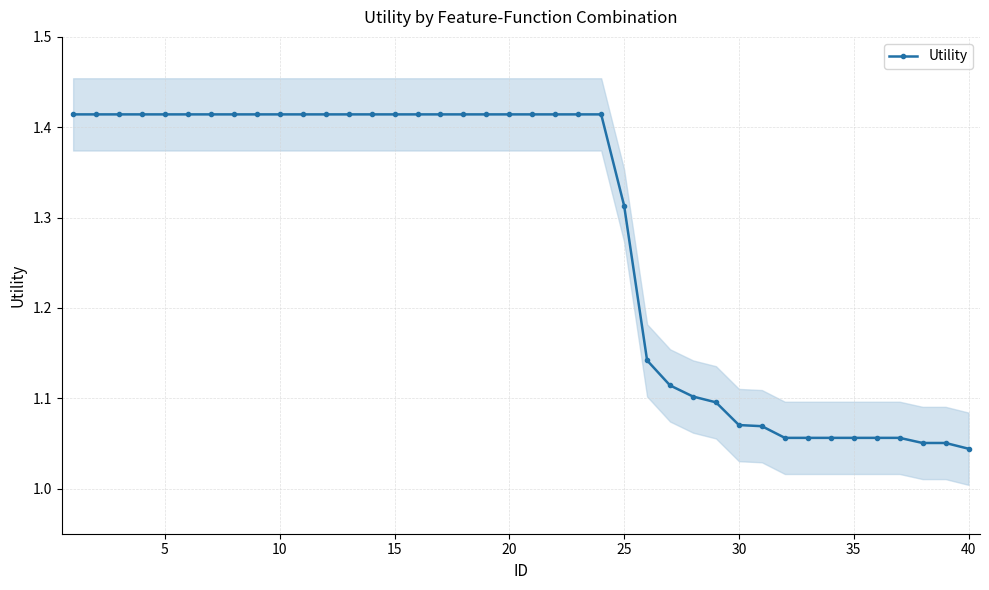

What is the maximum value shown in the chart?

1.4